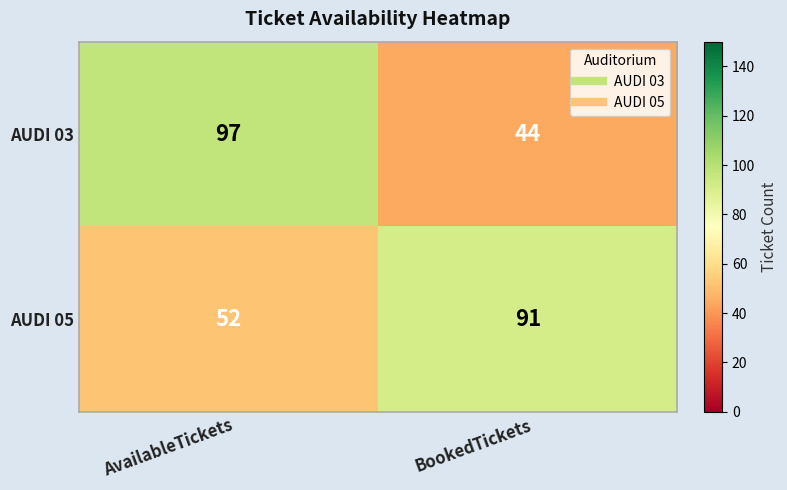

Reading right to left, transcribe all the data shown in this chart.

AUDI 03: 44	97
AUDI 05: 91	52